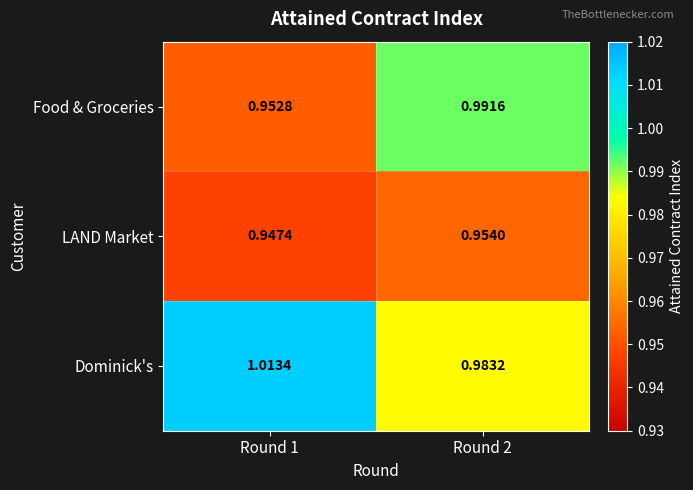

Rank the series by their average value, from highest to lowest.

Dominick's, Food & Groceries, LAND Market